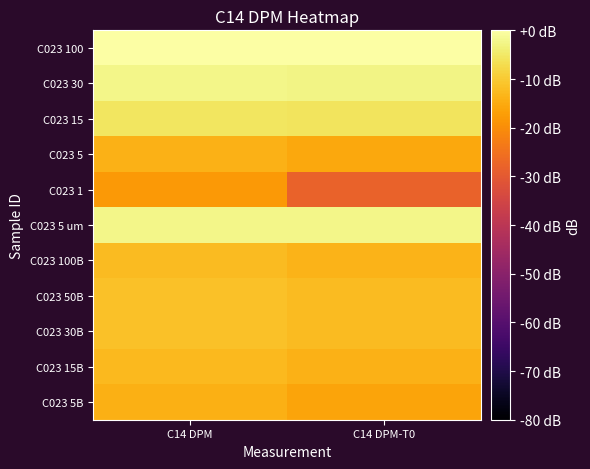

At C14 DPM-T0, list the series in order from smallest to largest.

C023 1, C023 5B, C023 5, C023 15B, C023 100B, C023 30B, C023 50B, C023 15, C023 30, C023 5 um, C023 100